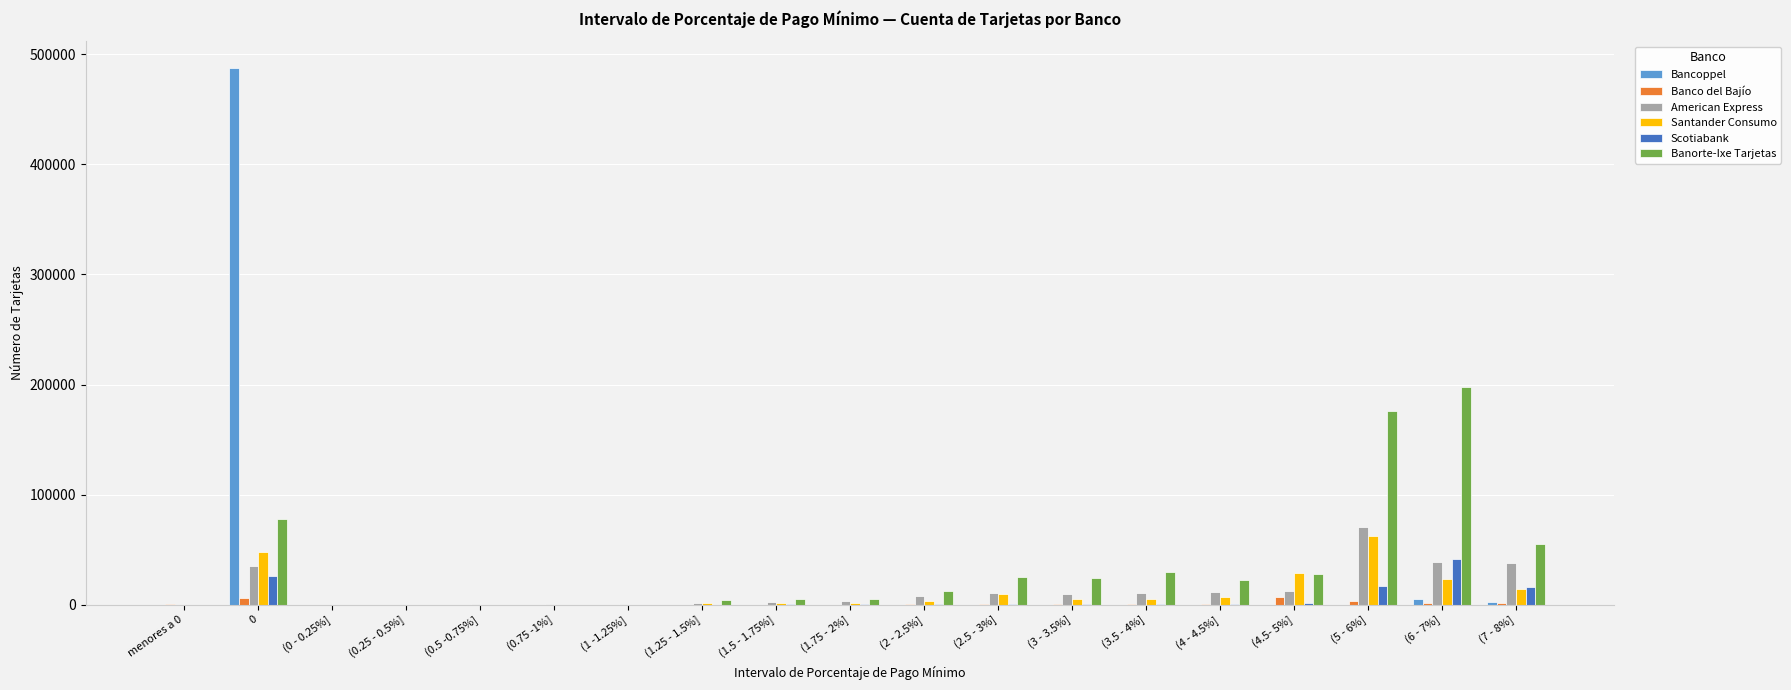

What is the maximum value for Santander Consumo?

62689